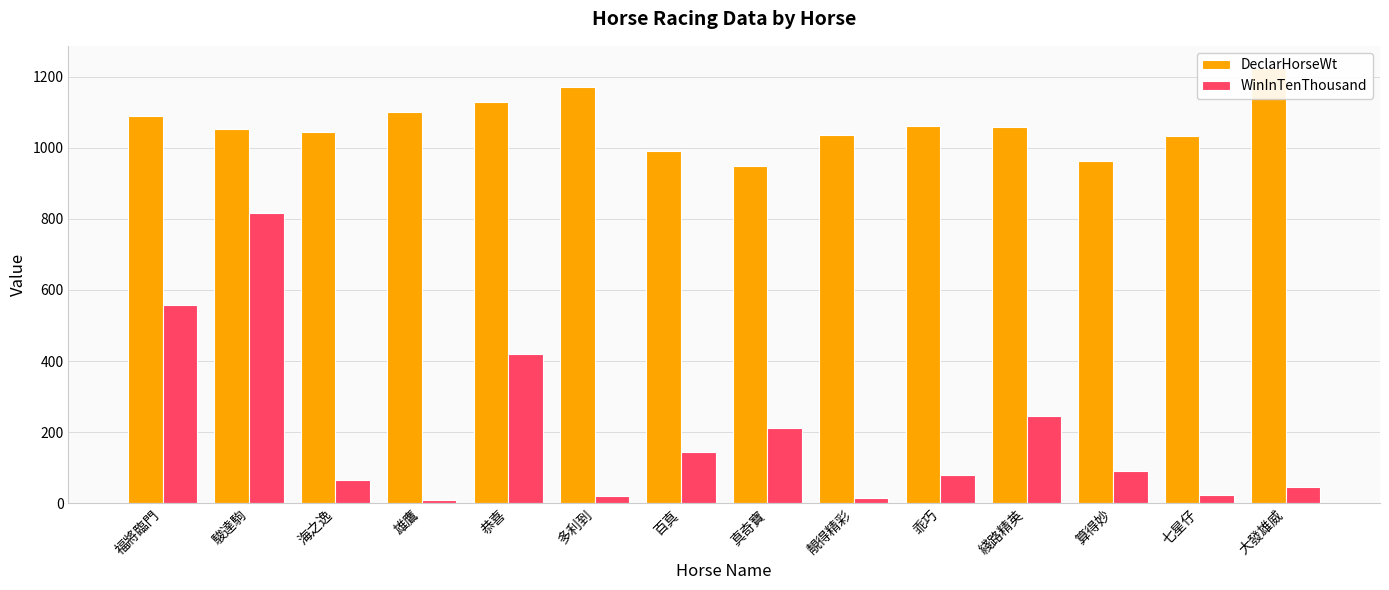

Which has a higher value, 真奇寶 or 海之逸?

海之逸